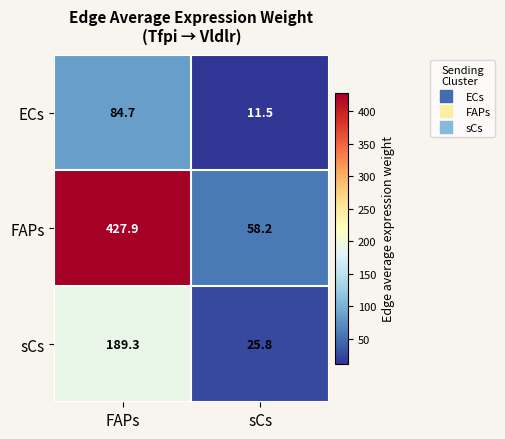

What is the minimum value shown in the chart?

11.5